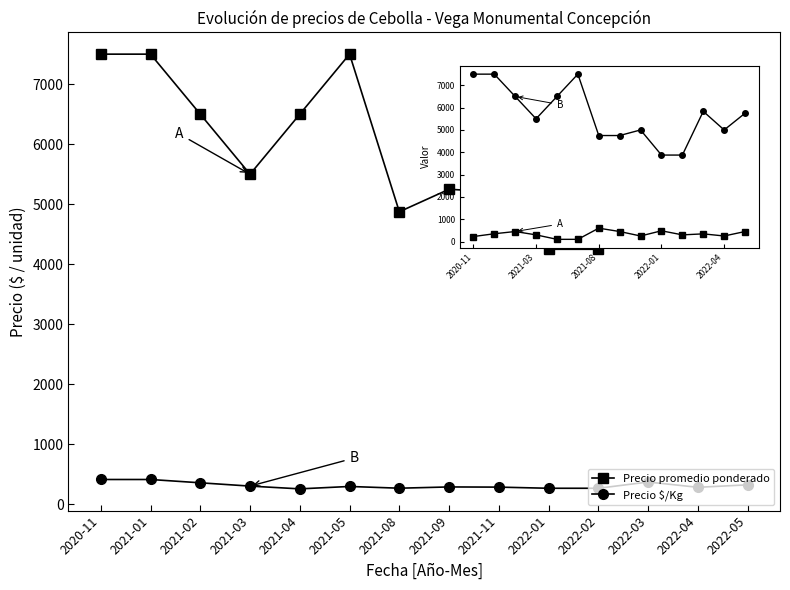

What is the difference between the highest and lowest values at 2021-08?

4604